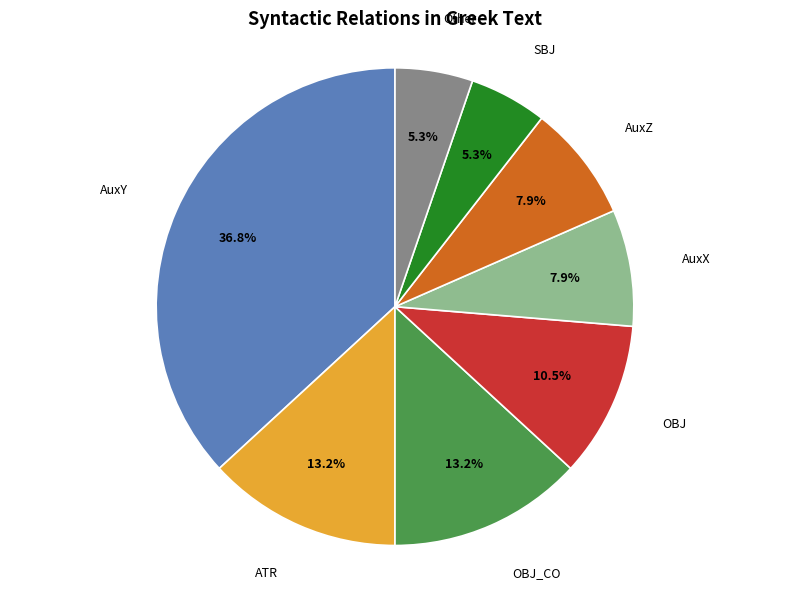

Is there any slice that represents more than half of the pie?

No